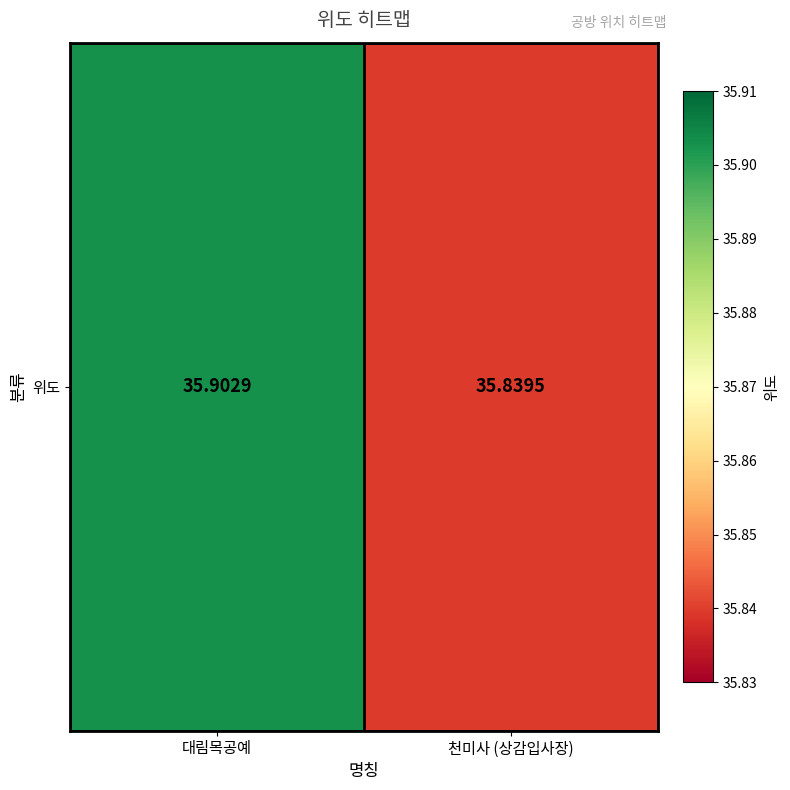

At which category does the chart reach its minimum across all series?

천미사 (상감입사장)